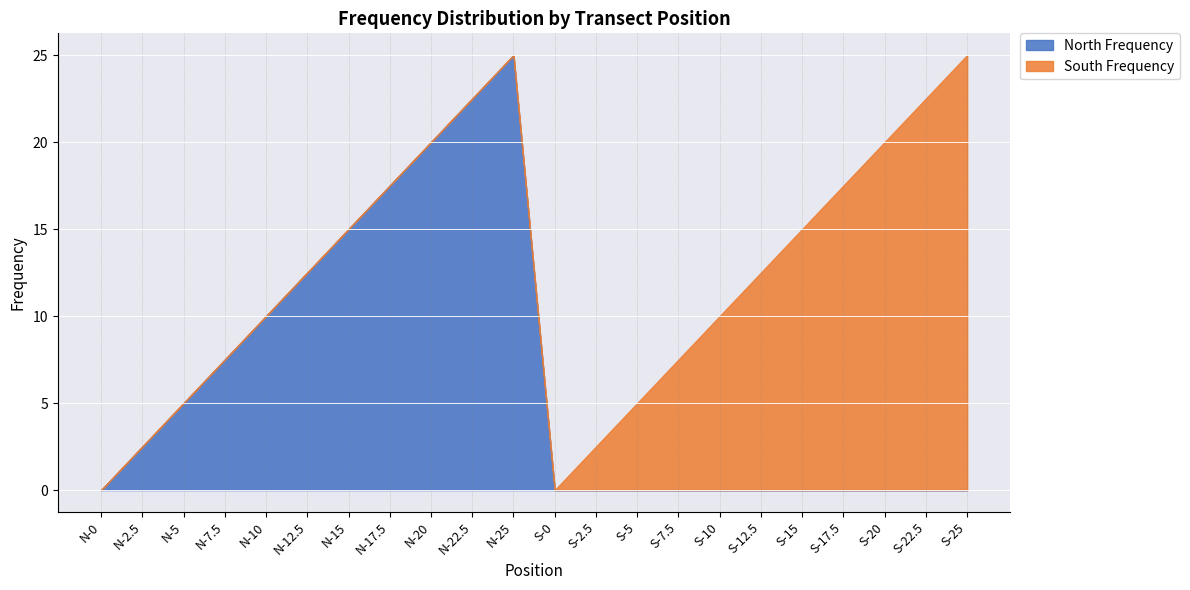

Which category has the highest value across all series?

N-25